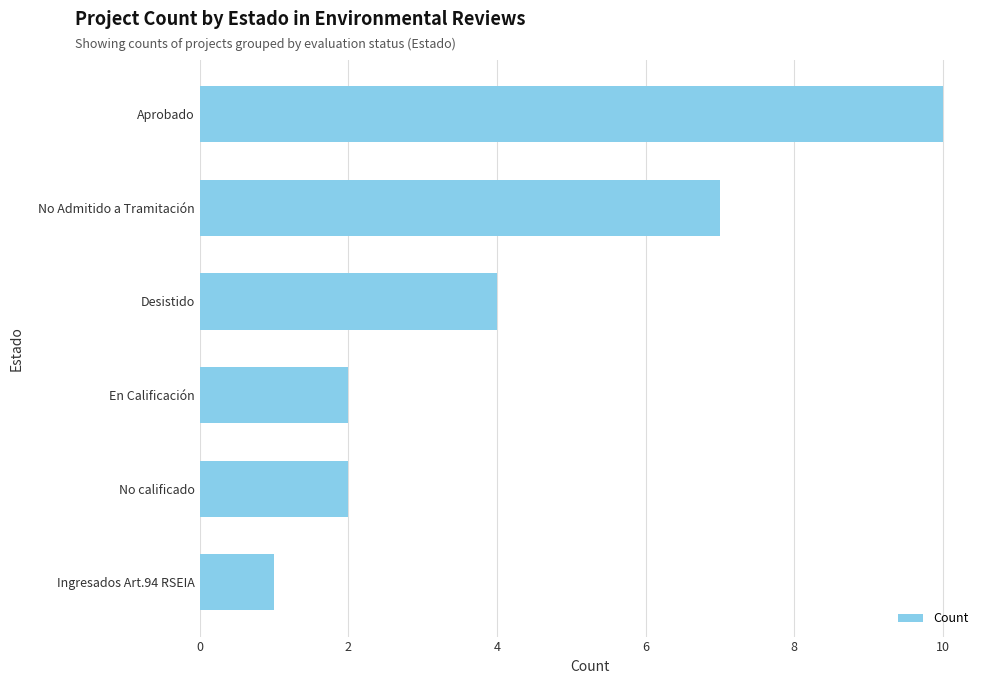

How many data points are less than 4?

3